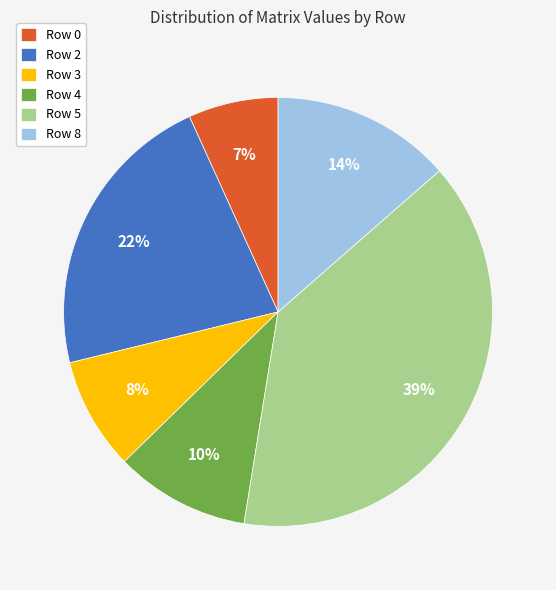

What percentage is the Row 0 slice, to the nearest percent?

7%